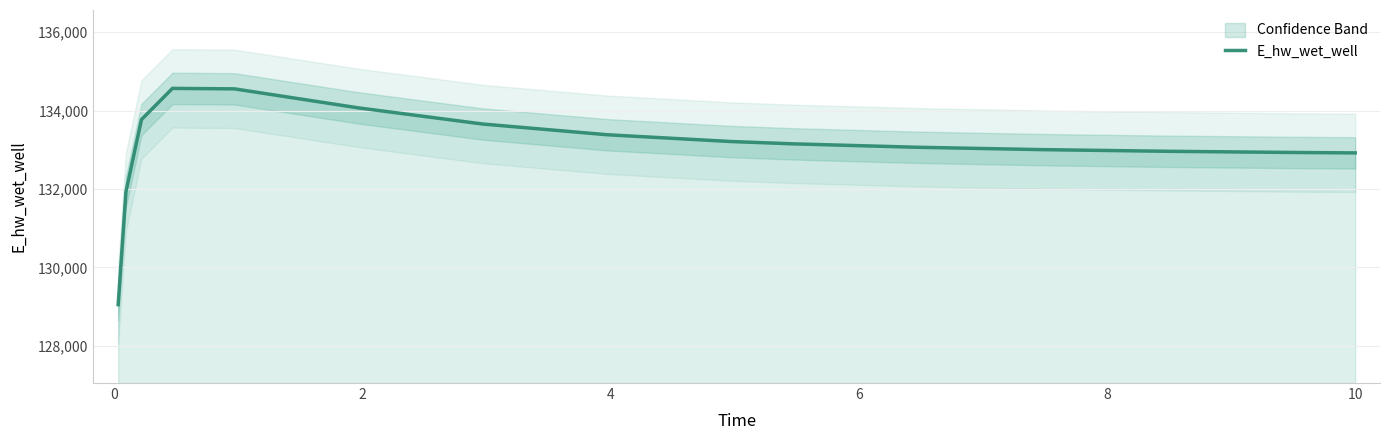

Count the number of categories in the chart.

15